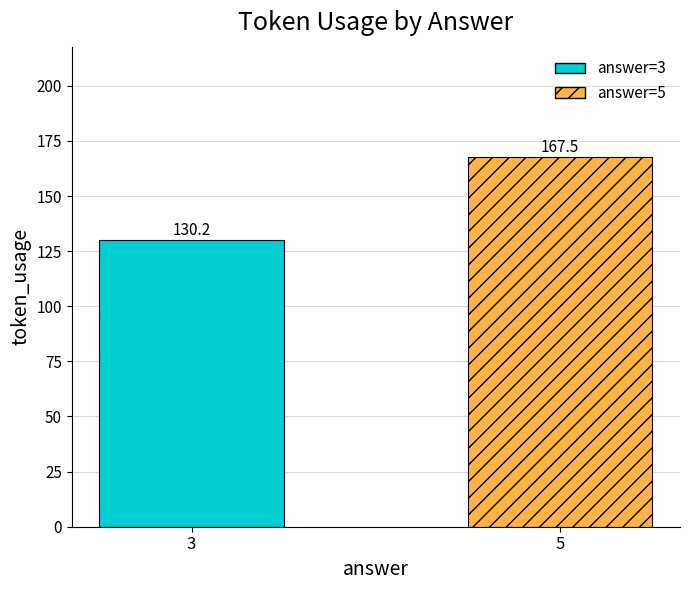

What is the value of the 2nd bar from the left?

167.5